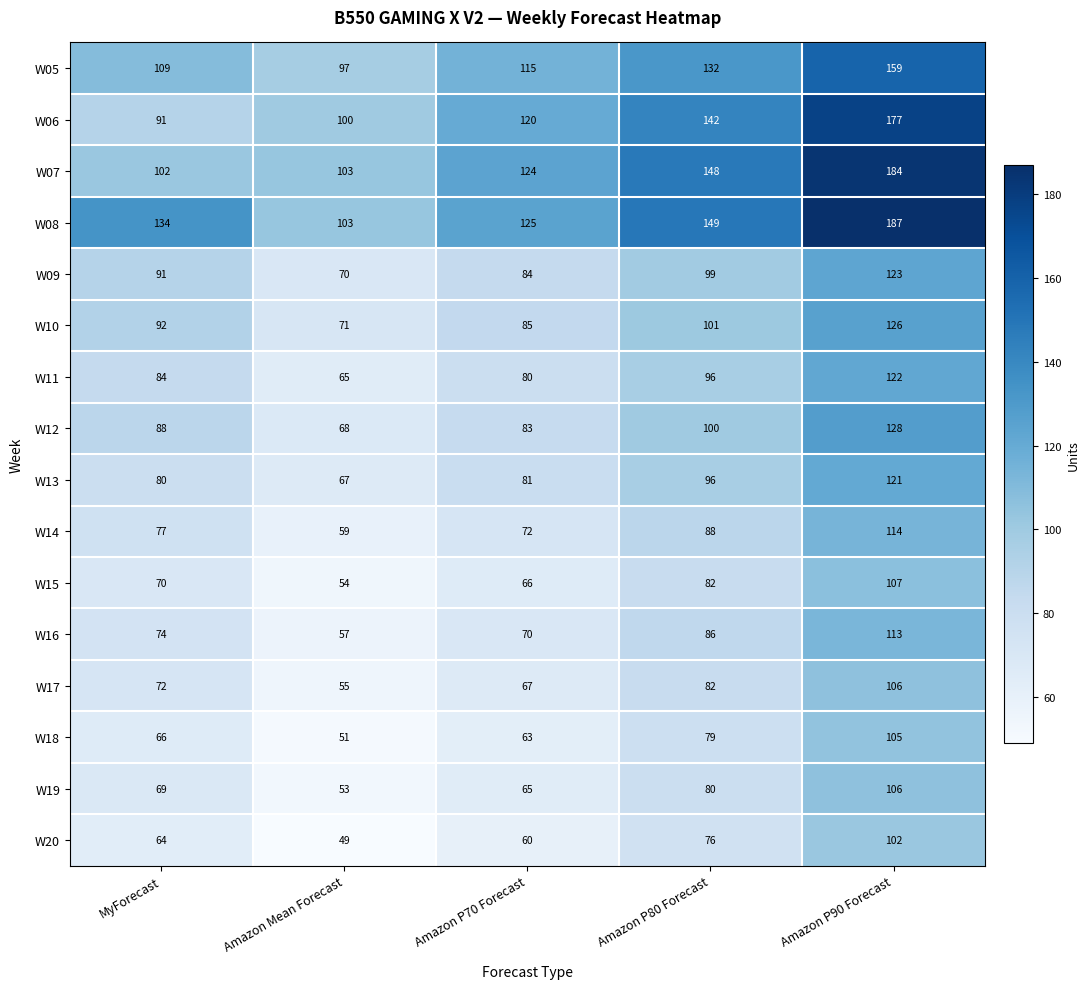

What is the sum of the W15 values at Amazon P70 Forecast and Amazon P90 Forecast?

173